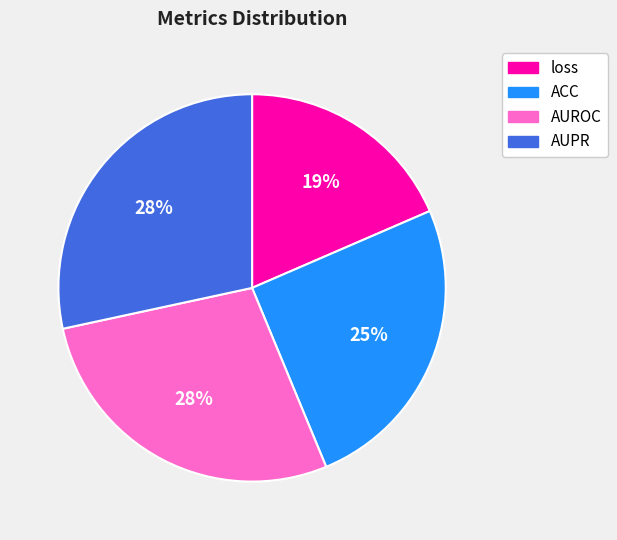

To the nearest percent, what percentage of the pie is ACC?

25%